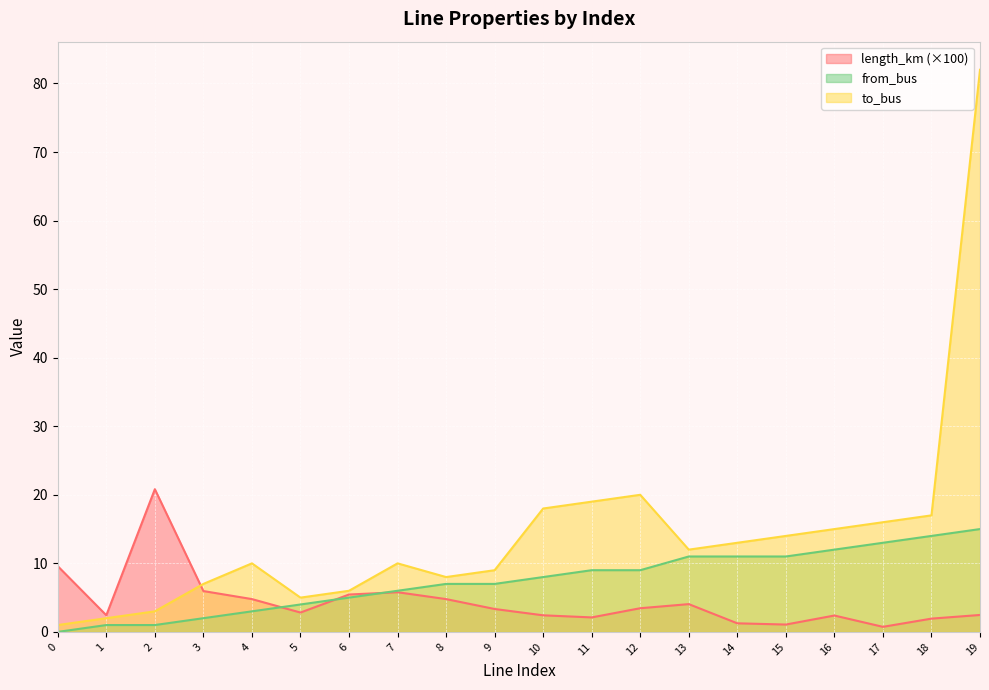

Reading left to right, list all the values displayed in this chart.

length_km: 9.6	2.4	20.8	6.0	4.8	2.8	5.5	5.8	4.8	3.3	2.4	2.1	3.5	4.1	1.3	1.1	2.4	0.7	1.9	2.5
to_bus: 1.0	2.0	3.0	7.0	10.0	5.0	6.0	10.0	8.0	9.0	18.0	19.0	20.0	12.0	13.0	14.0	15.0	16.0	17.0	82.0
from_bus: 0.0	1.0	1.0	2.0	3.0	4.0	5.0	6.0	7.0	7.0	8.0	9.0	9.0	11.0	11.0	11.0	12.0	13.0	14.0	15.0